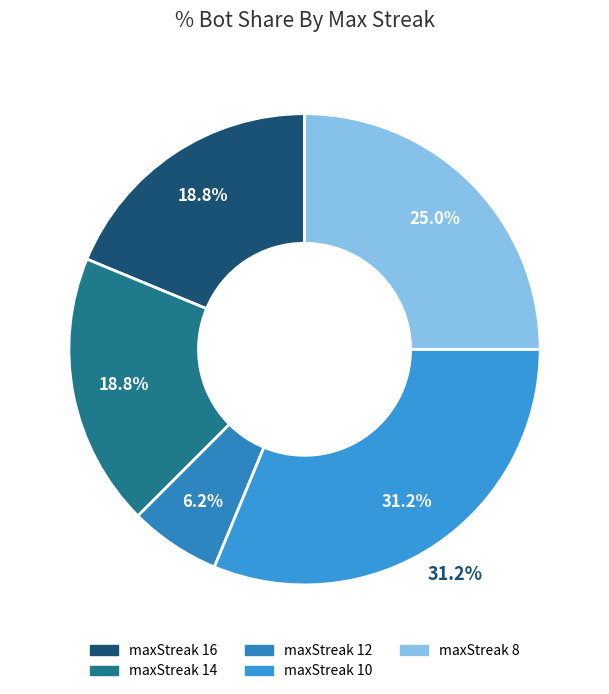

To the nearest percent, what portion does maxStreak 8 represent?

25%